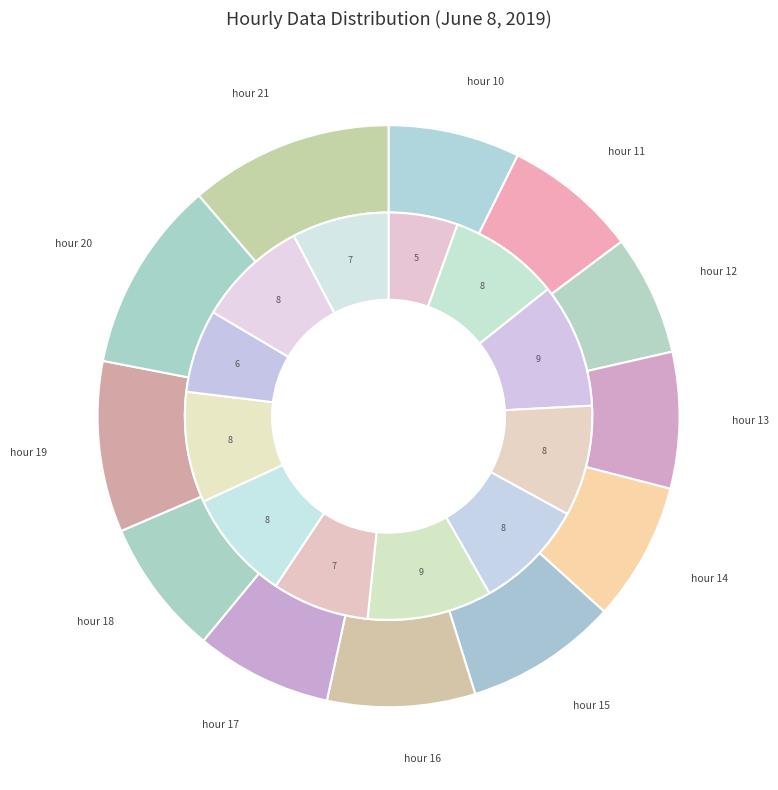

Between hour 10 and hour 12, which is larger?

hour 12